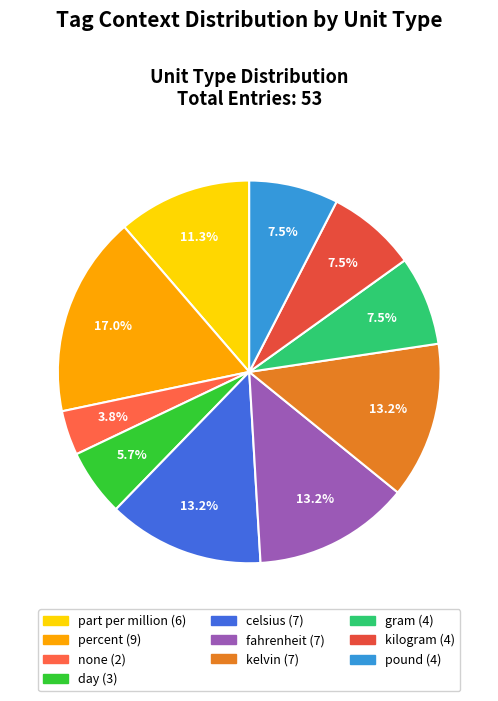

To the nearest percent, what is the difference between the largest and smallest slice percentages?

13%